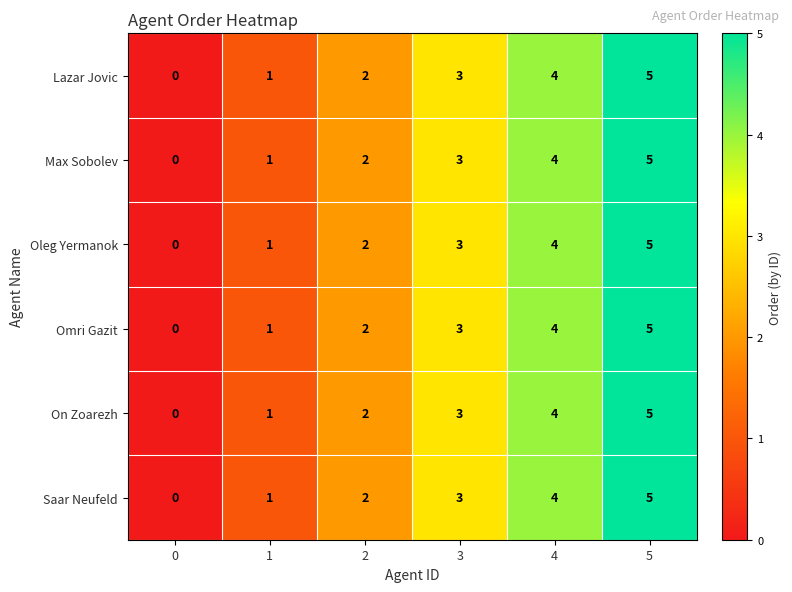

How many data points does each series have?

6